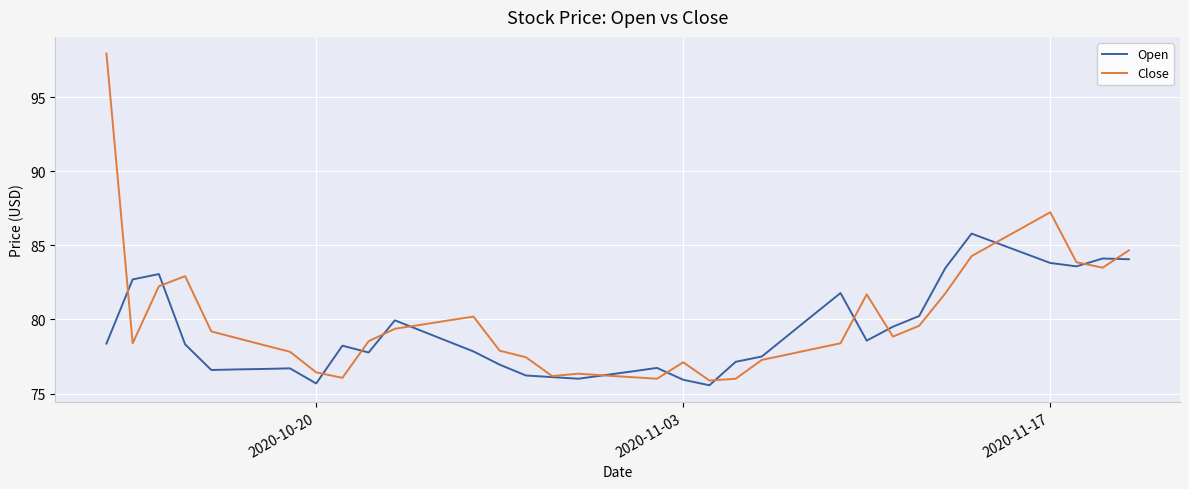

What is the smallest value displayed?

75.6